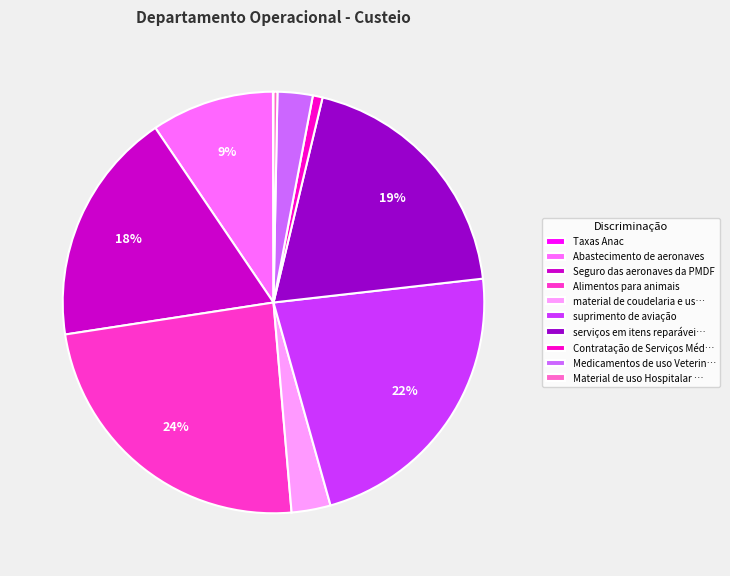

Between Contratação de Serviços Méd… and Medicamentos de uso Veterin…, which is larger?

Medicamentos de uso Veterin…